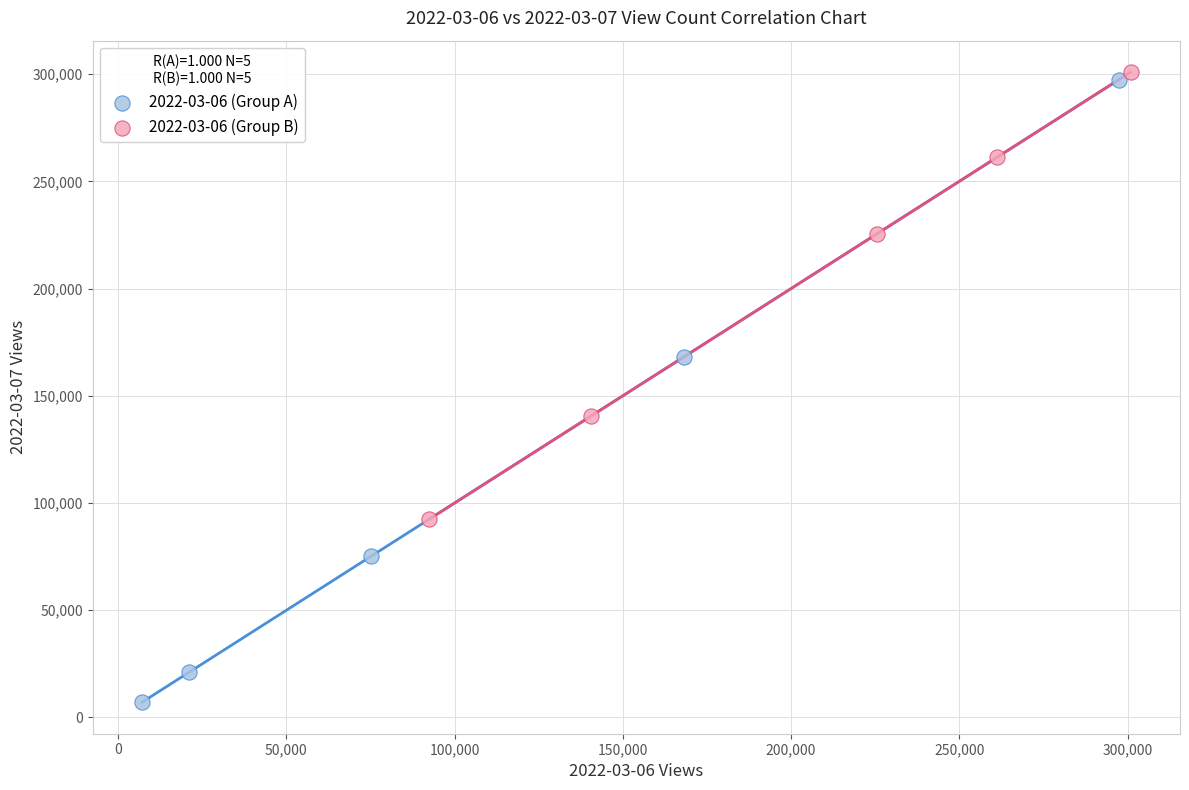

Which series has the largest Y range (max minus min)?

2022-03-06 (Group A)